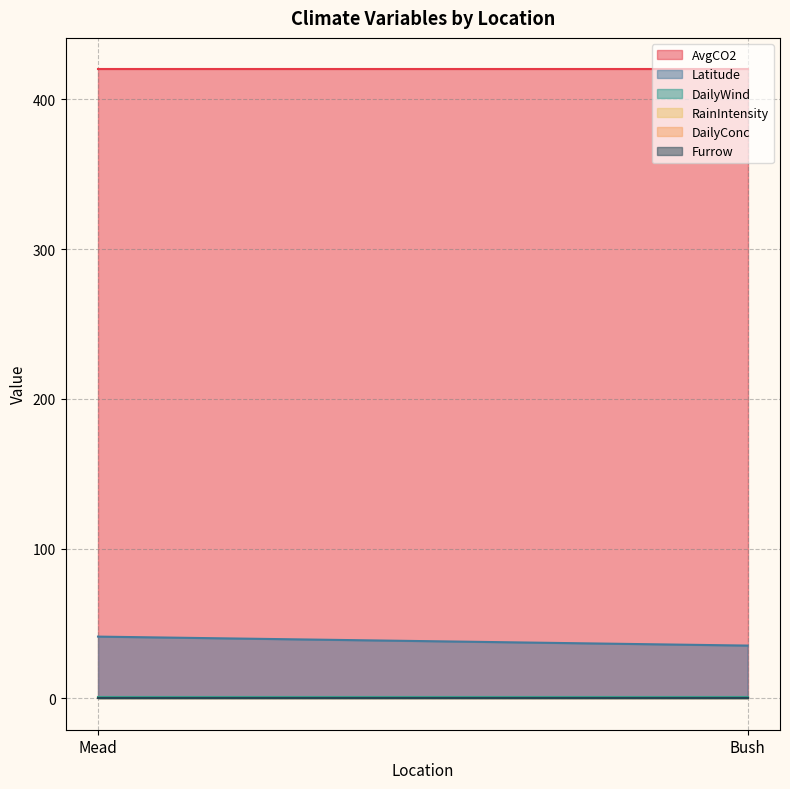

Reading left to right, transcribe all the data shown in this chart.

AvgCO2: Mead=420.0	Bush=420.0
Latitude: Mead=41.2	Bush=35.2
DailyWind: Mead=1.0	Bush=1.0
RainIntensity: Mead=0.0	Bush=0.0
DailyConc: Mead=0.0	Bush=0.0
Furrow: Mead=0.0	Bush=0.0